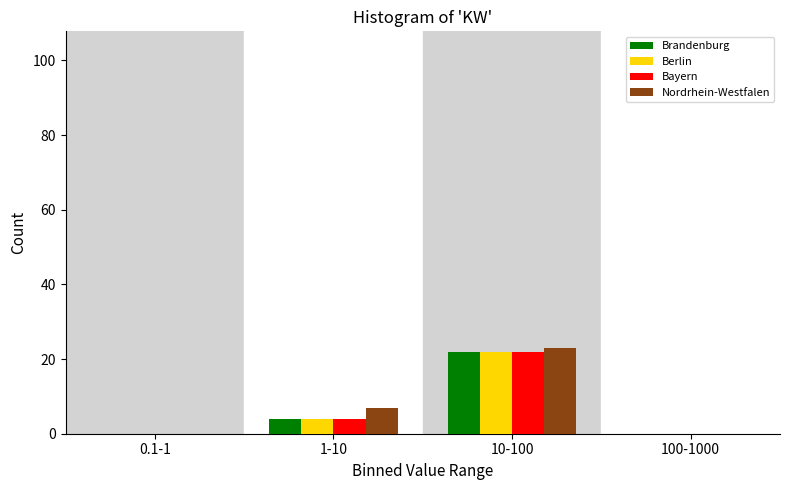

Reading left to right, transcribe all the data shown in this chart.

Brandenburg: 0.1-1=0	1-10=4	10-100=22	100-1000=0
Berlin: 0.1-1=0	1-10=4	10-100=22	100-1000=0
Bayern: 0.1-1=0	1-10=4	10-100=22	100-1000=0
Nordrhein-Westfalen: 0.1-1=0	1-10=7	10-100=23	100-1000=0